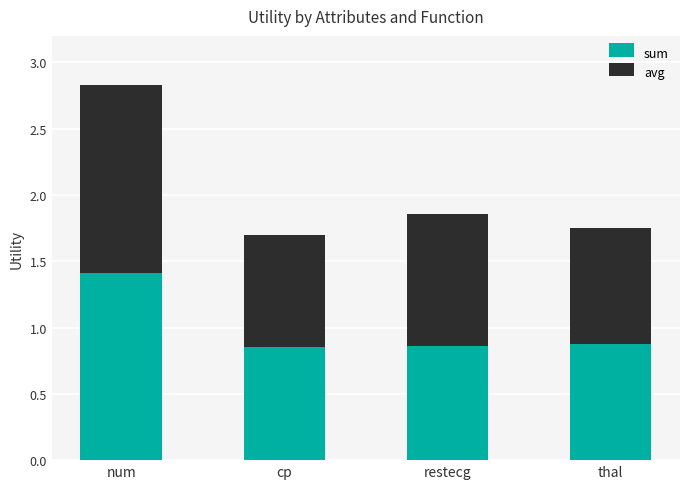

What is the total value across all series at thal?

1.8